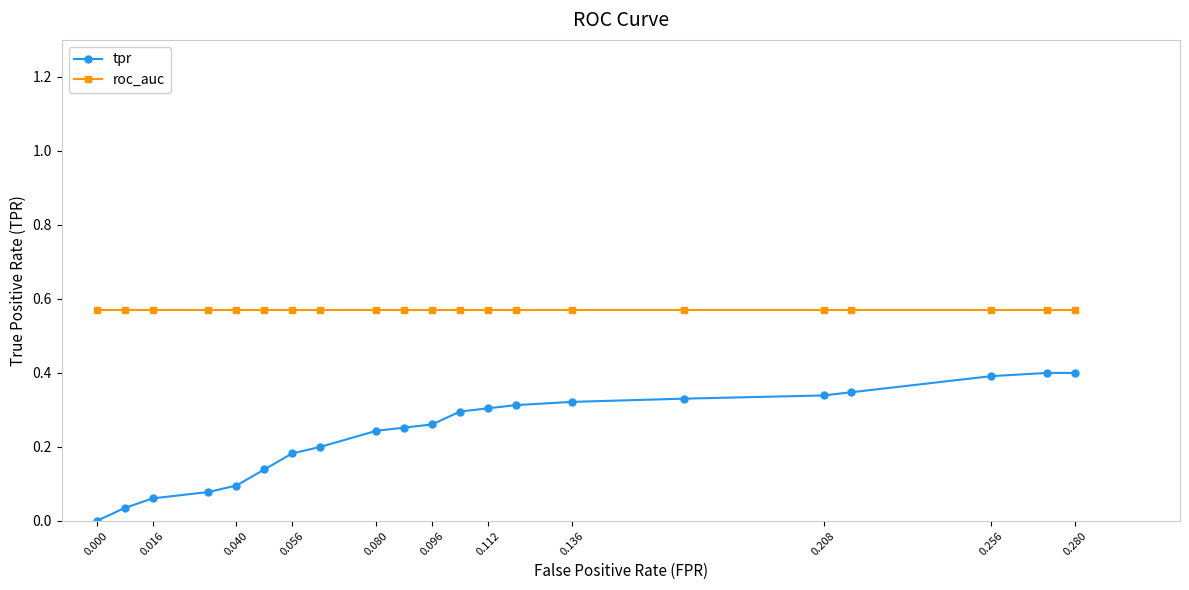

True or false: roc_auc and tpr cross at least once.

False